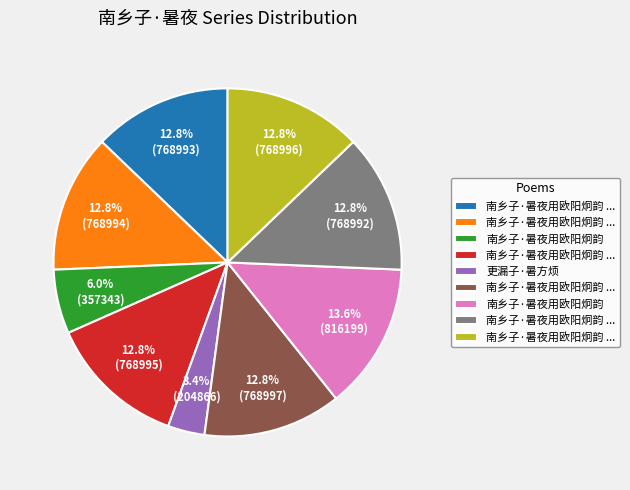

Is there a majority slice in this chart?

No